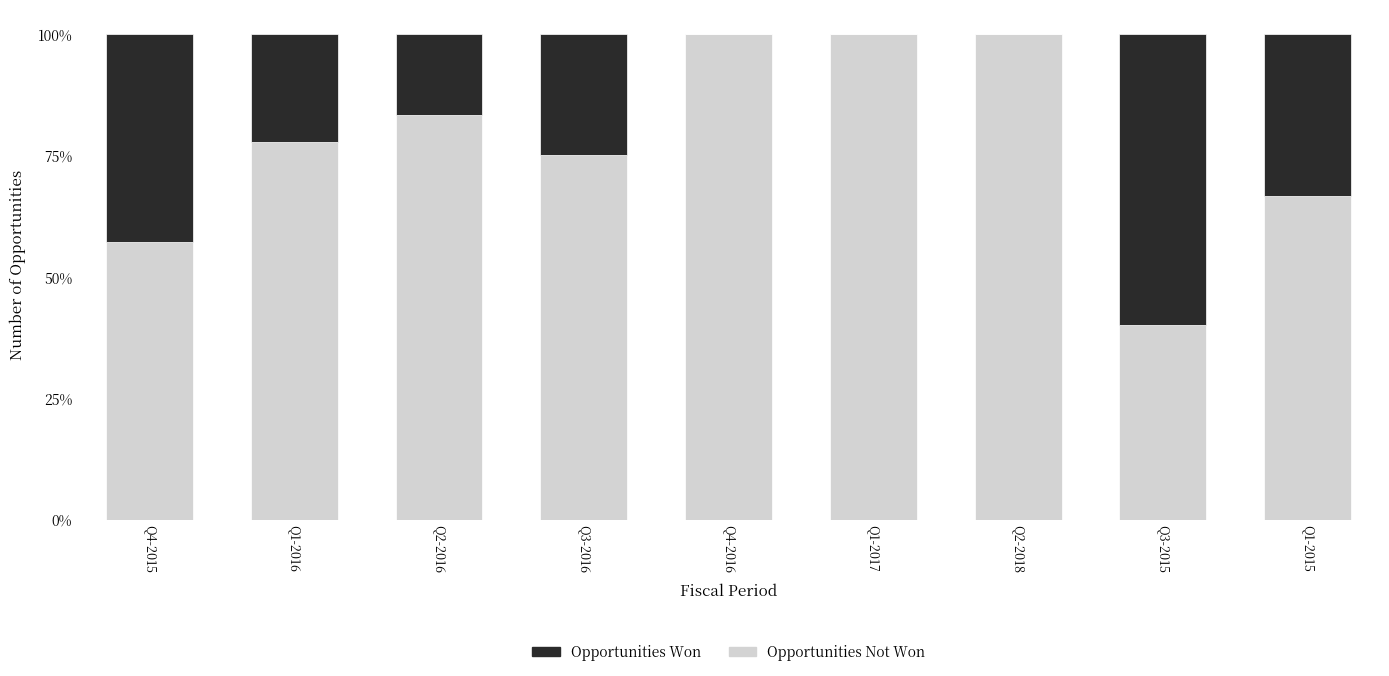

What is the label of the 4th bar from the left?

Q3-2016